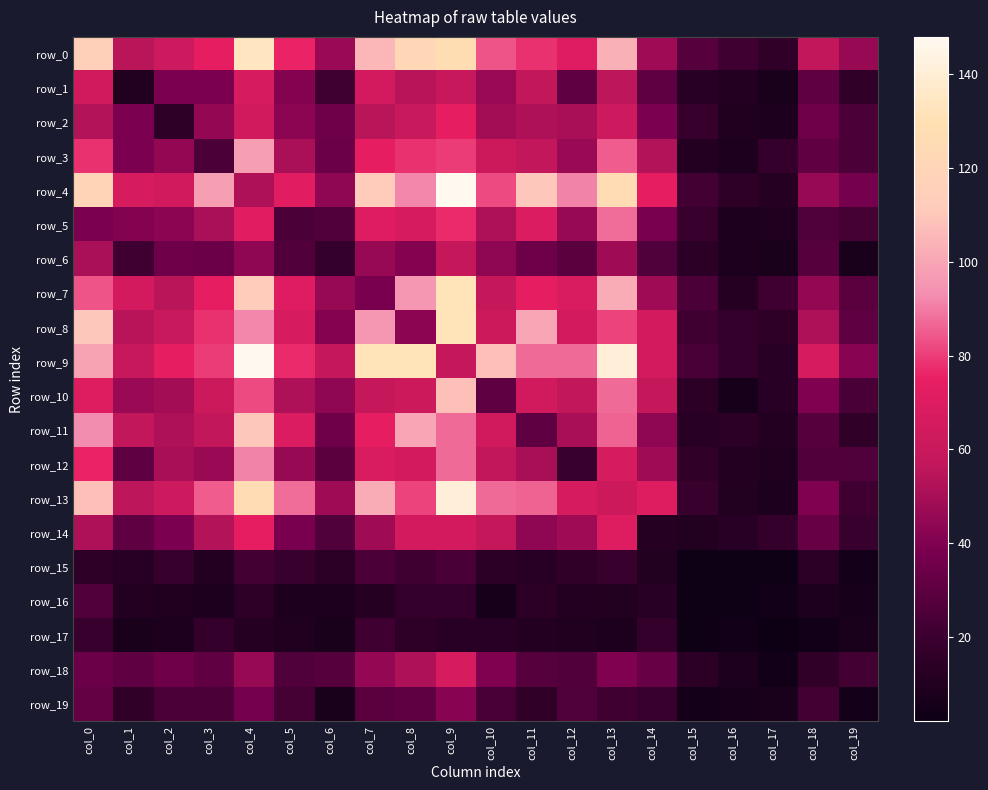

Is the value of row_14 at col_7 greater than the value of row_8 at col_16?

Yes